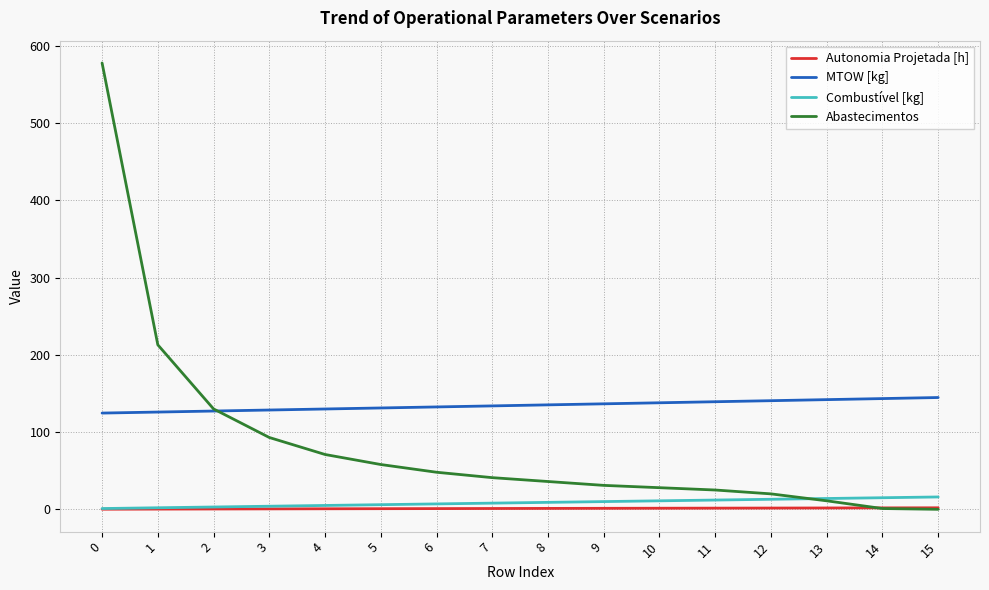

What is the difference between the highest and lowest values at 3?

128.0